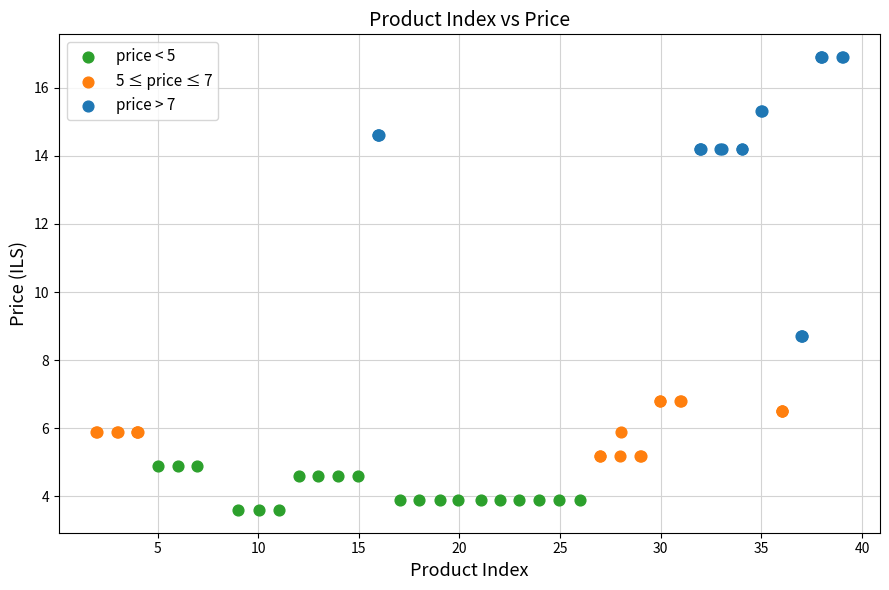

Which series contains the highest Y value?

price > 7